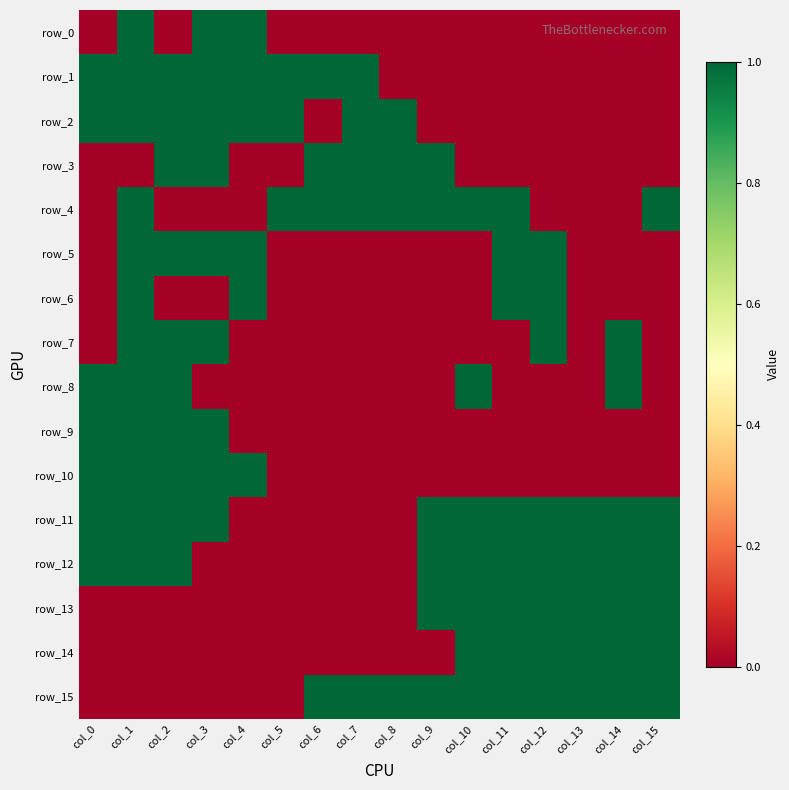

Which series has the widest spread of values?

row_0